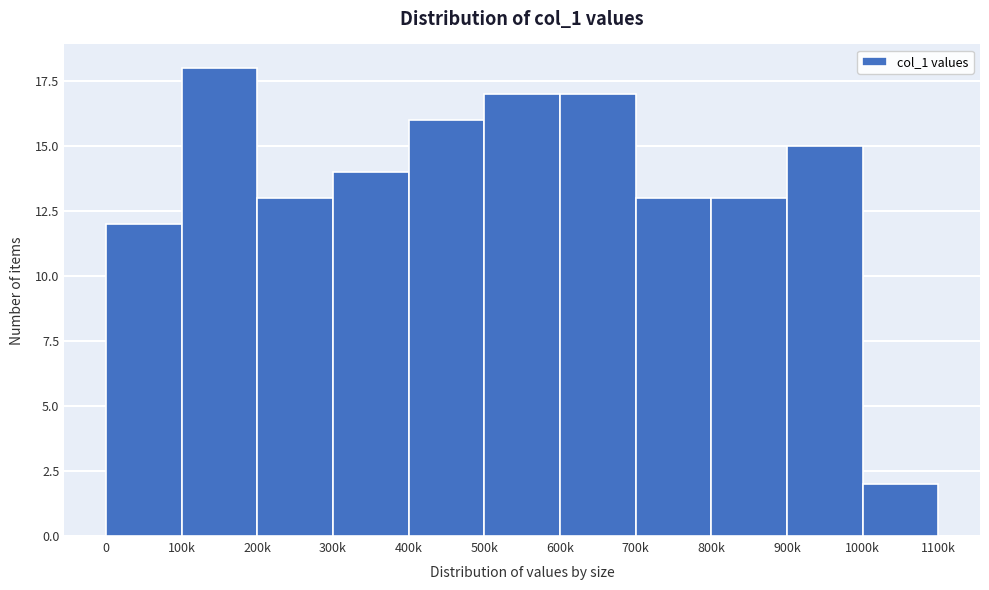

Reading left to right, what are all the values shown in this chart?

12	18	13	14	16	17	17	13	13	15	2